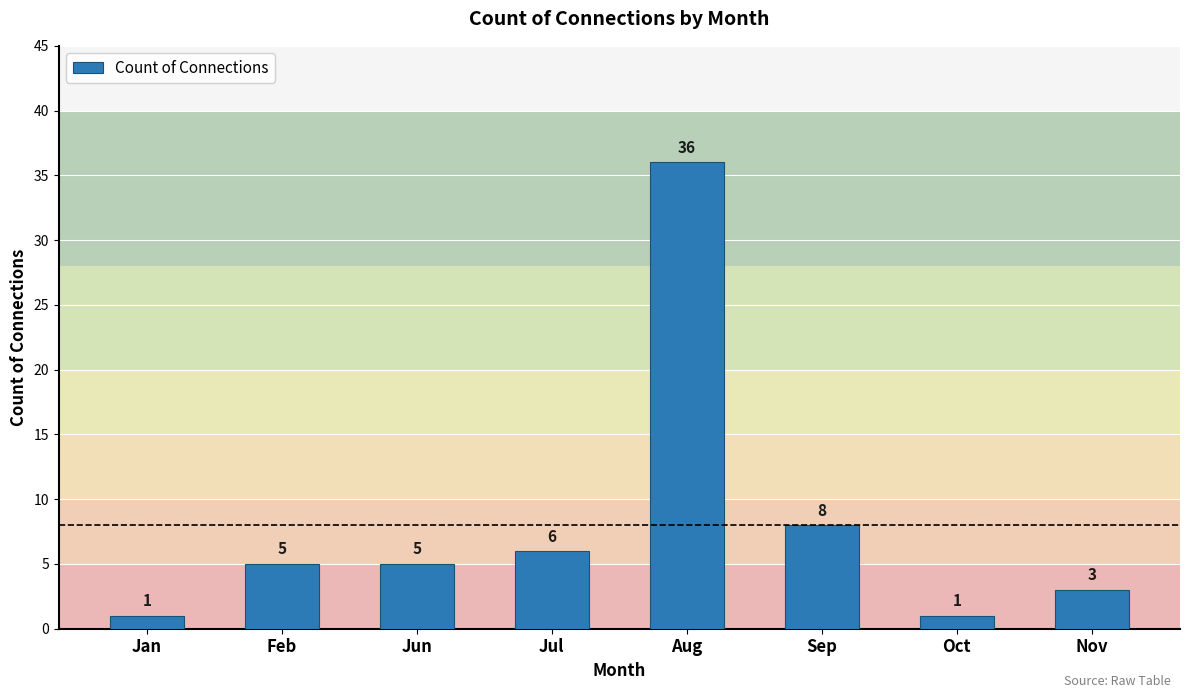

At which label is the value closest to 18?

Sep